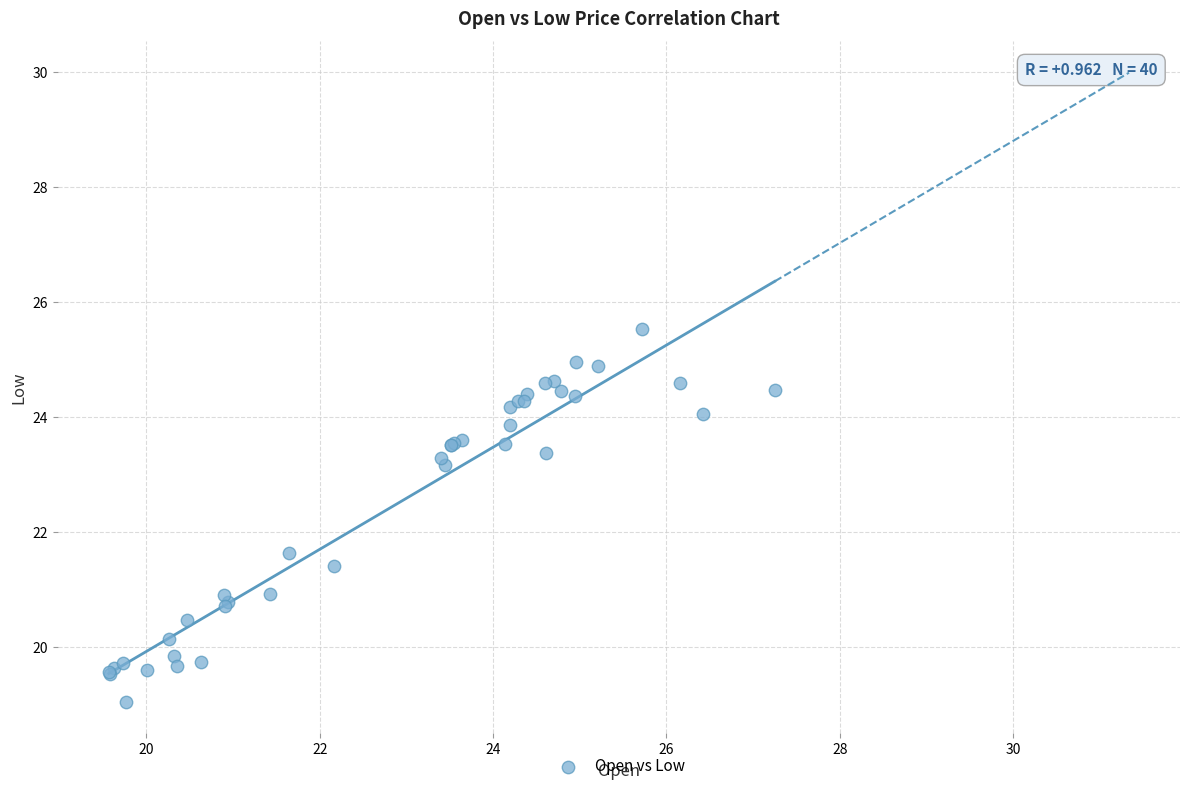

What Y value in the scatter plot is closest to 22?

21.6